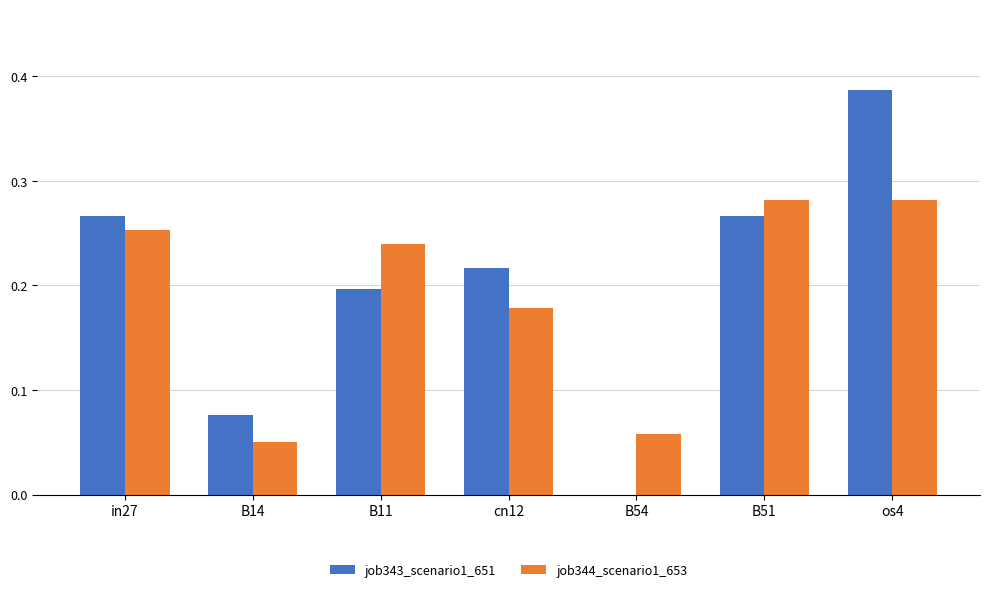

What is the sum of the job343_scenario1_651 values at B11 and in27?

0.5